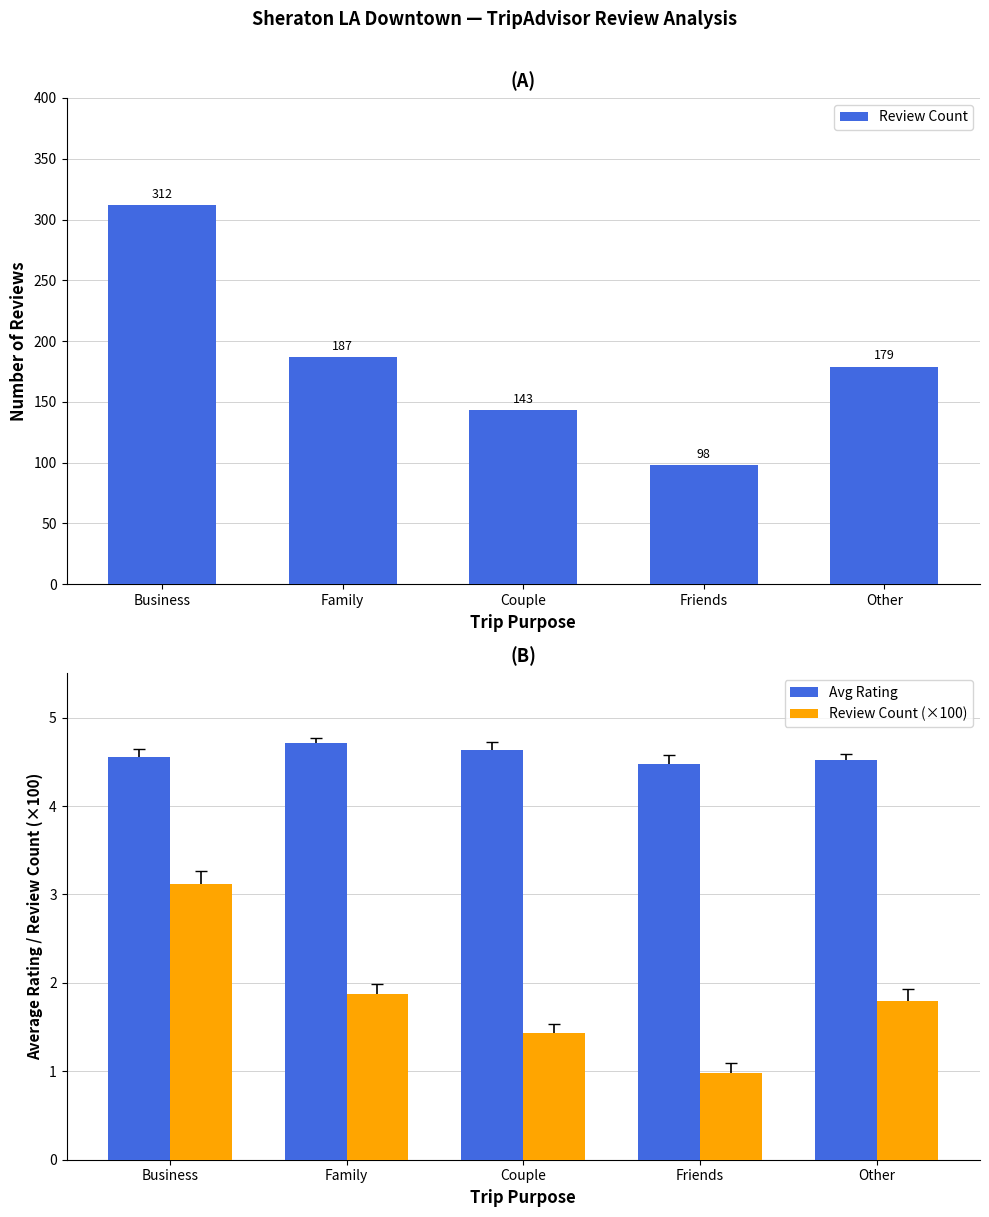

What is the total value across all series at Business?

319.7